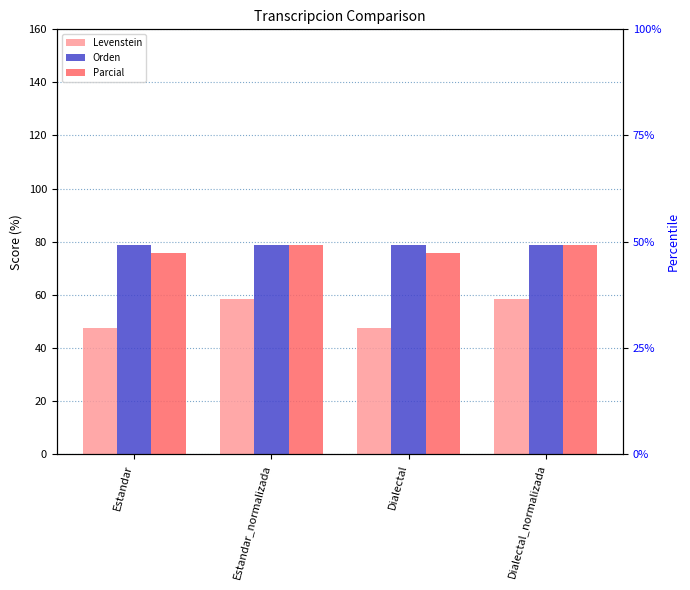

Which has a higher value, Dialectal_normalizada or Estandar?

Dialectal_normalizada